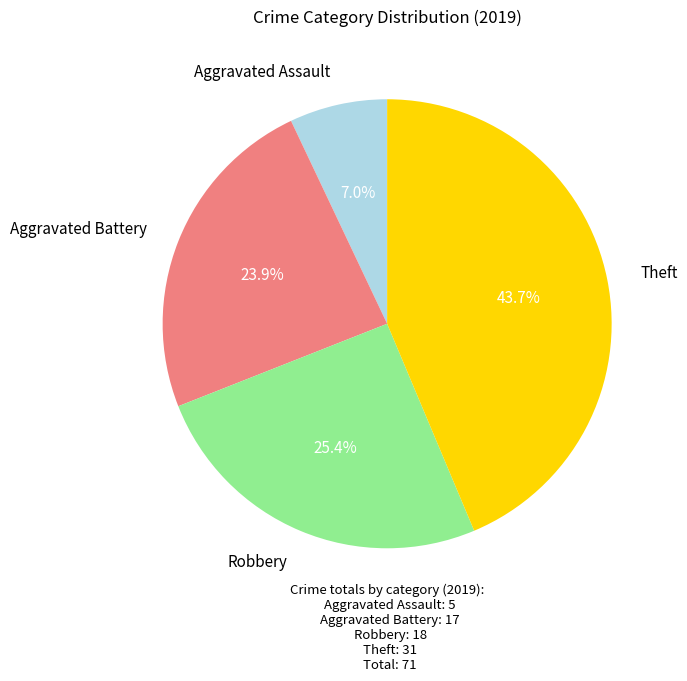

Does any single category account for the majority?

No